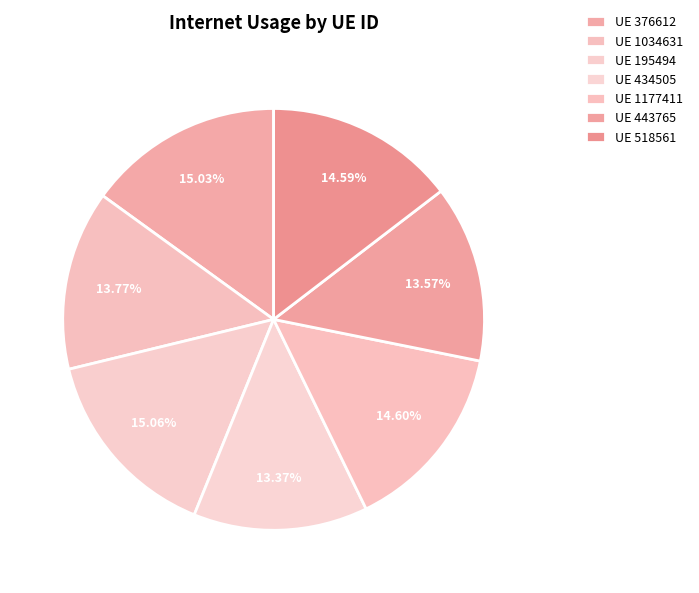

Count the number of slices in the pie.

7